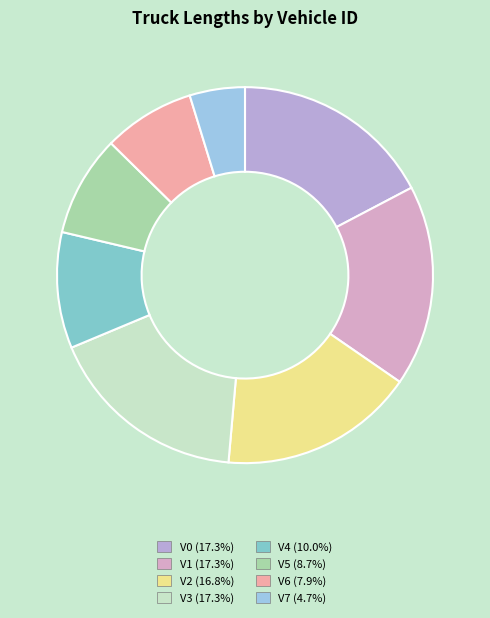

Which category has the smallest portion of the pie?

V7